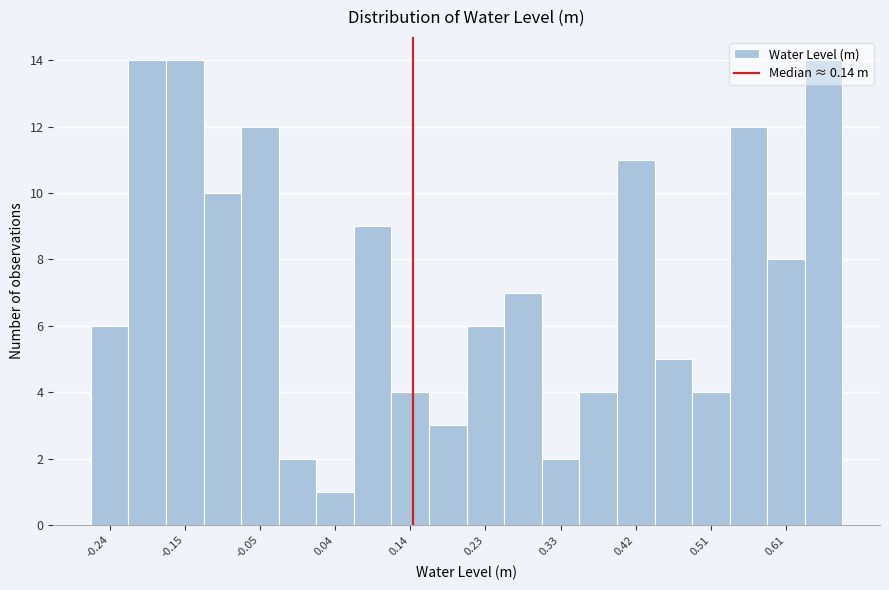

Reading left to right, transcribe this chart: for each bar, give the range it covers on the x-axis and its height. Neither the bar edges nor the heights are printed on the chart, so give them approximately, as read against the axes.

-0.27 to -0.22: 6
-0.22 to -0.17: 14
-0.17 to -0.12: 14
-0.12 to -0.08: 10
-0.08 to -0.03: 12
-0.03 to 0.02: 2
0.02 to 0.07: 1
0.07 to 0.11: 9
0.11 to 0.16: 4
0.16 to 0.21: 3
0.21 to 0.25: 6
0.25 to 0.30: 7
0.30 to 0.35: 2
0.35 to 0.40: 4
0.40 to 0.44: 11
0.44 to 0.49: 5
0.49 to 0.54: 4
0.54 to 0.59: 12
0.59 to 0.63: 8
0.63 to 0.68: 14